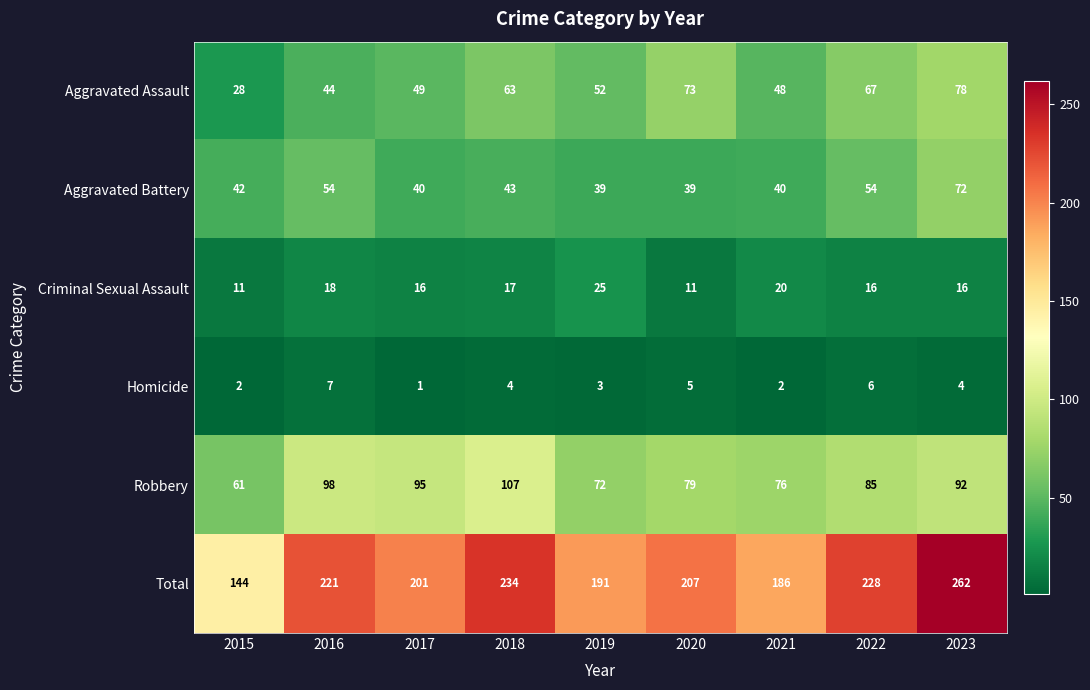

At which label is Robbery closest to 84?

2022